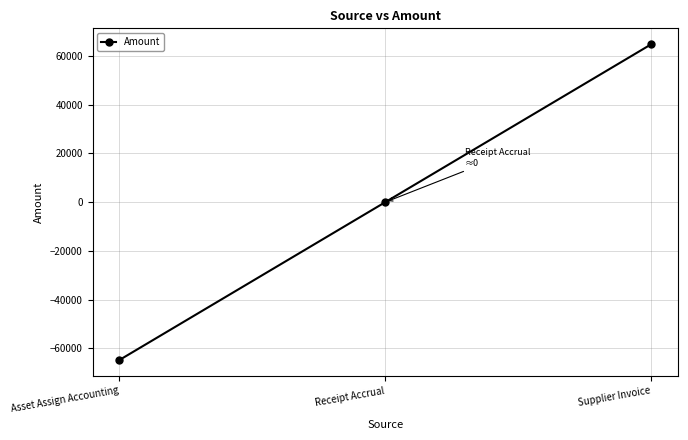

What is the difference between the values at Asset Assign Accounting and Supplier Invoice?

129809.4